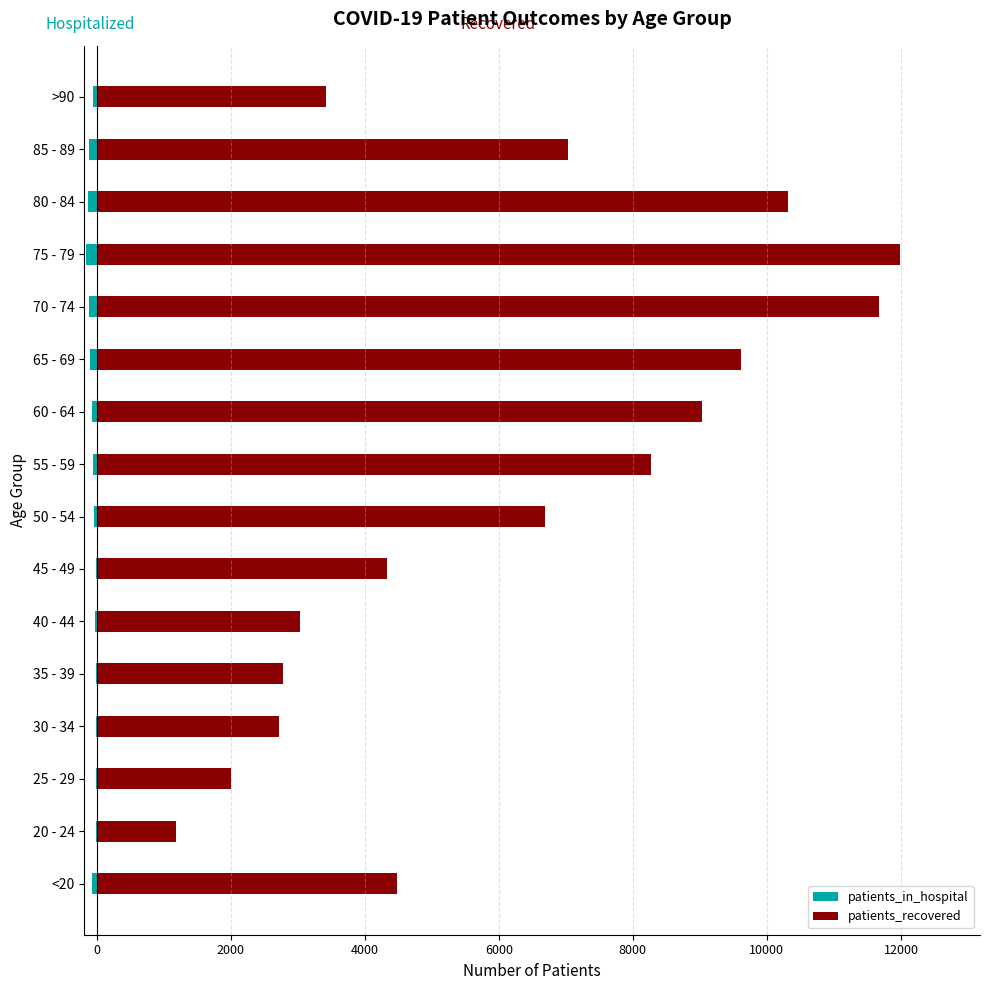

Between 70 - 74 and 40 - 44, which is larger?

40 - 44